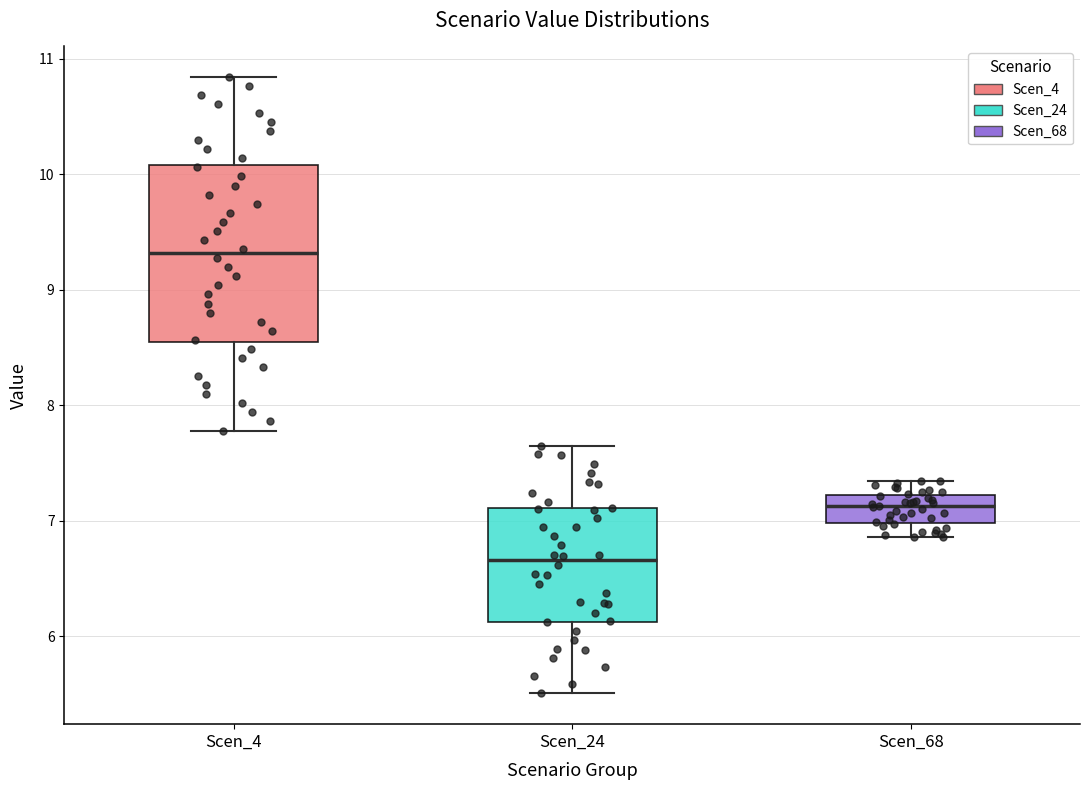

Which box's median line is the highest?

Scen_4